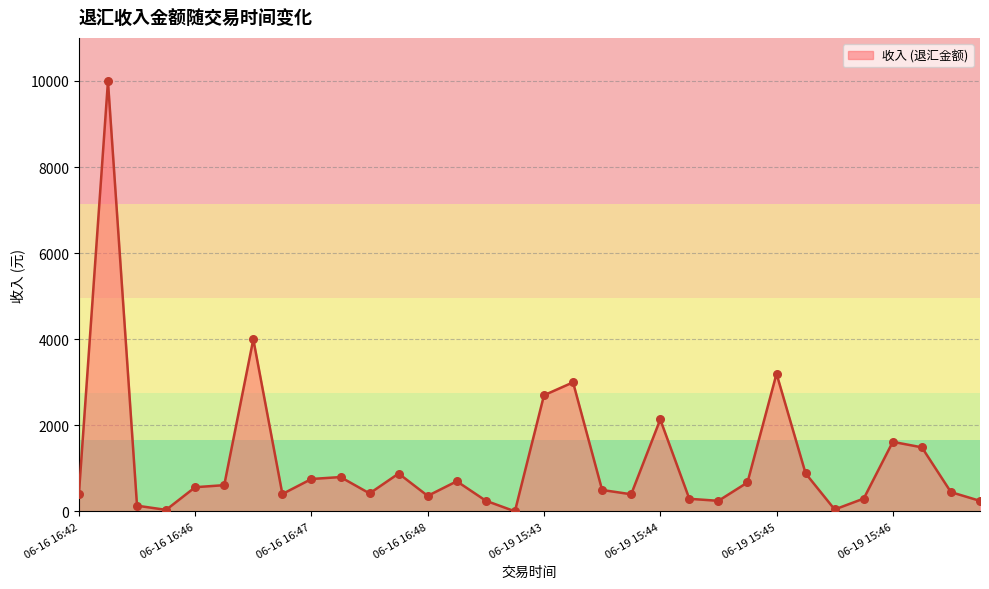

What is the difference between the maximum and minimum values?

9986